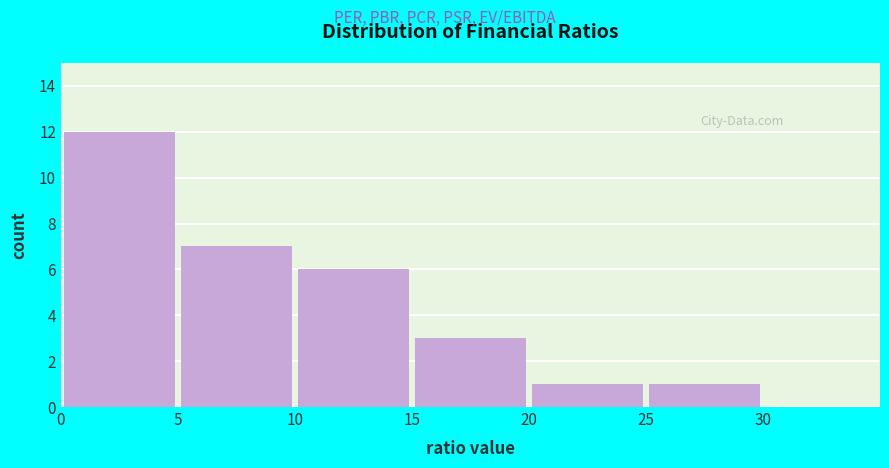

Which range on the x-axis has the tallest bar?

0 to 5